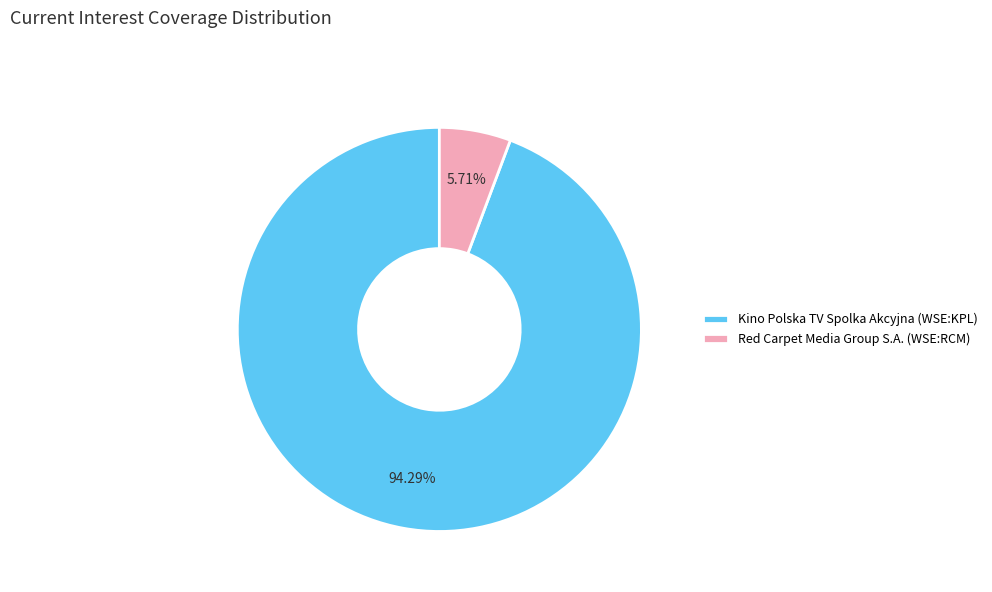

Approximately how many times larger is the value at Kino Polska TV Spolka Akcyjna (WSE:KPL) compared to Red Carpet Media Group S.A. (WSE:RCM)?

16.5